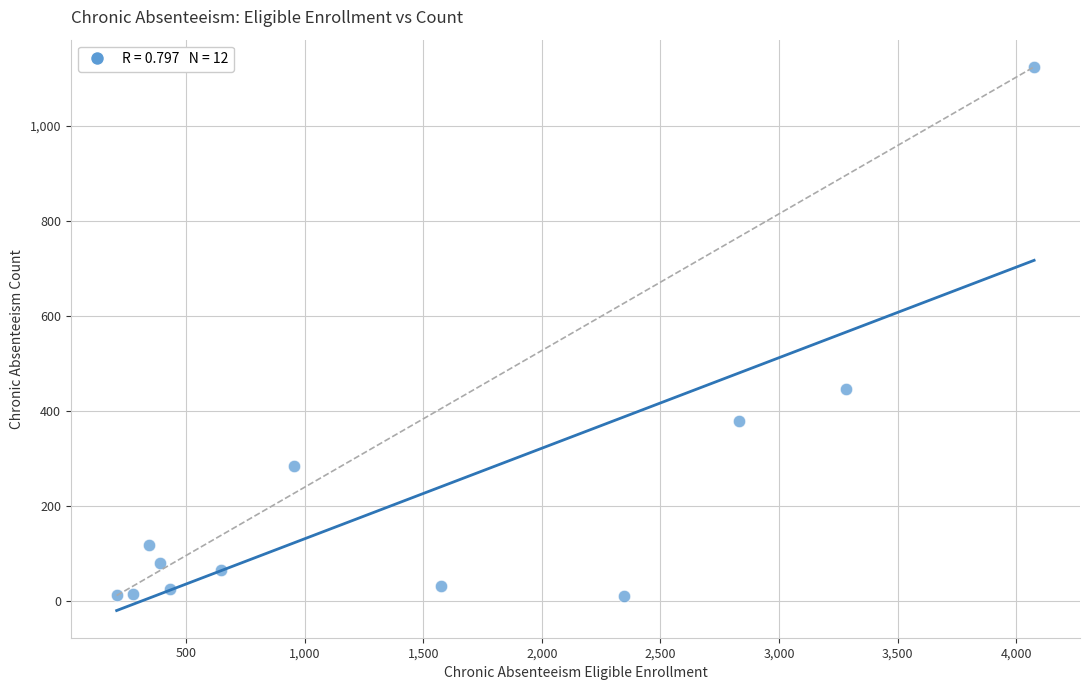

What is the average X value?

1446